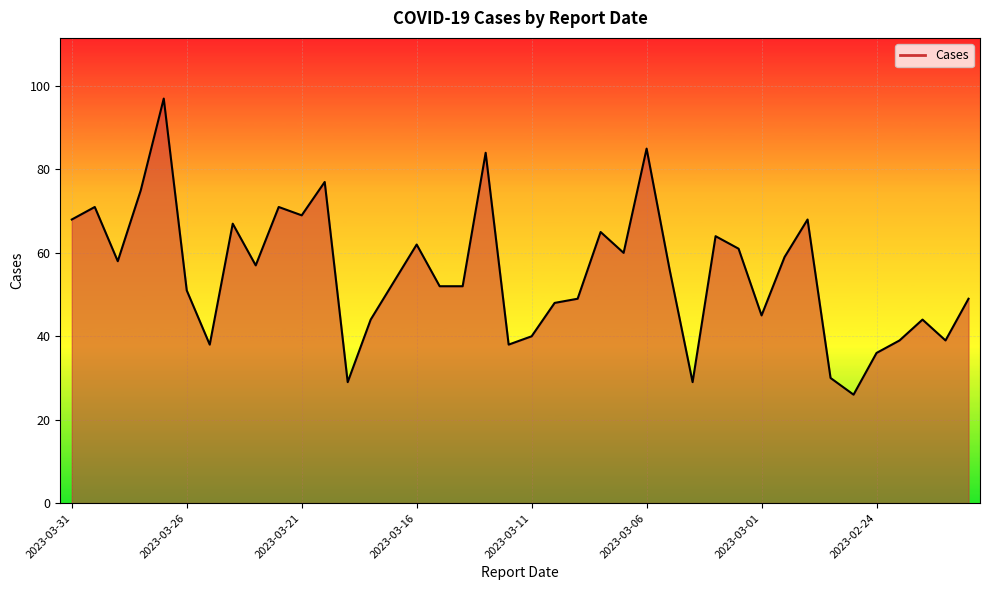

What is the minimum value shown in the chart?

26